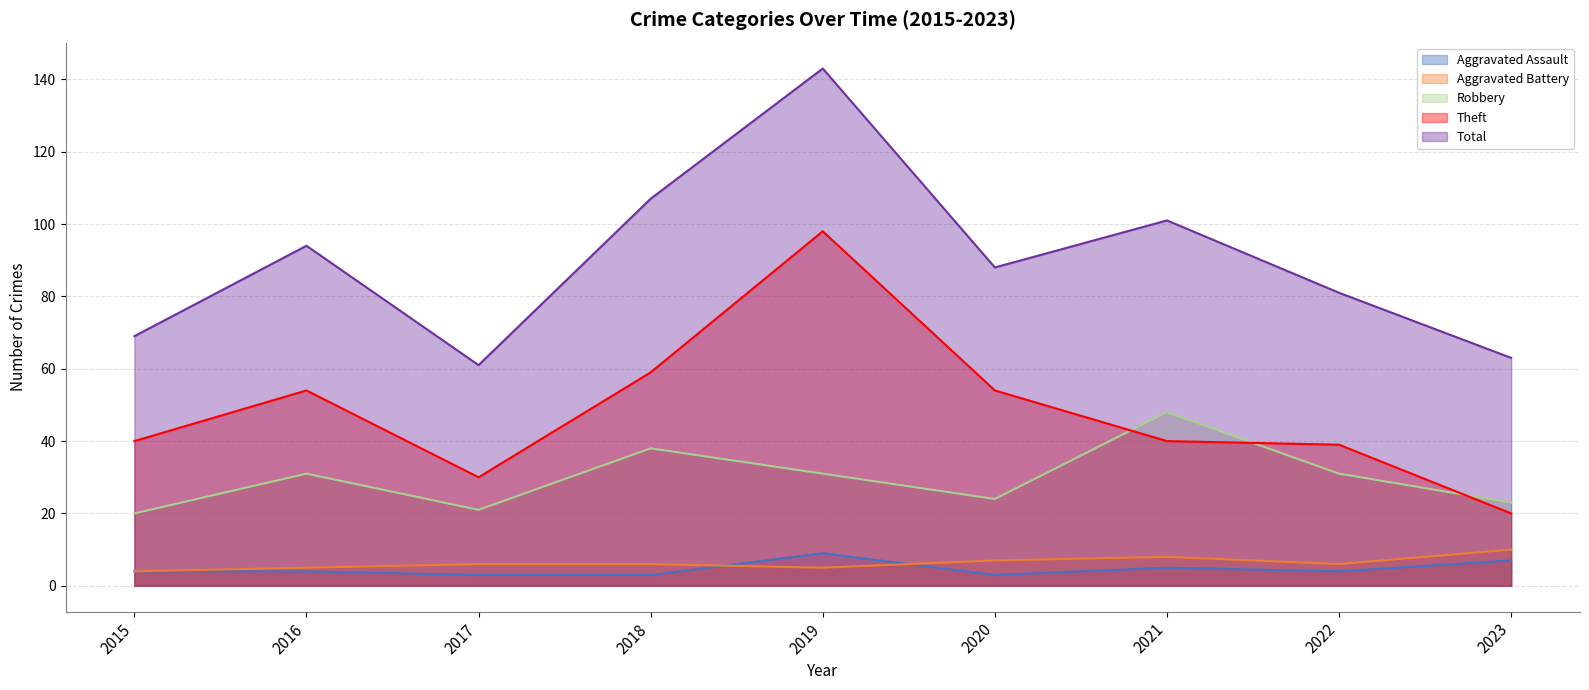

How many lines are shown in the chart?

5